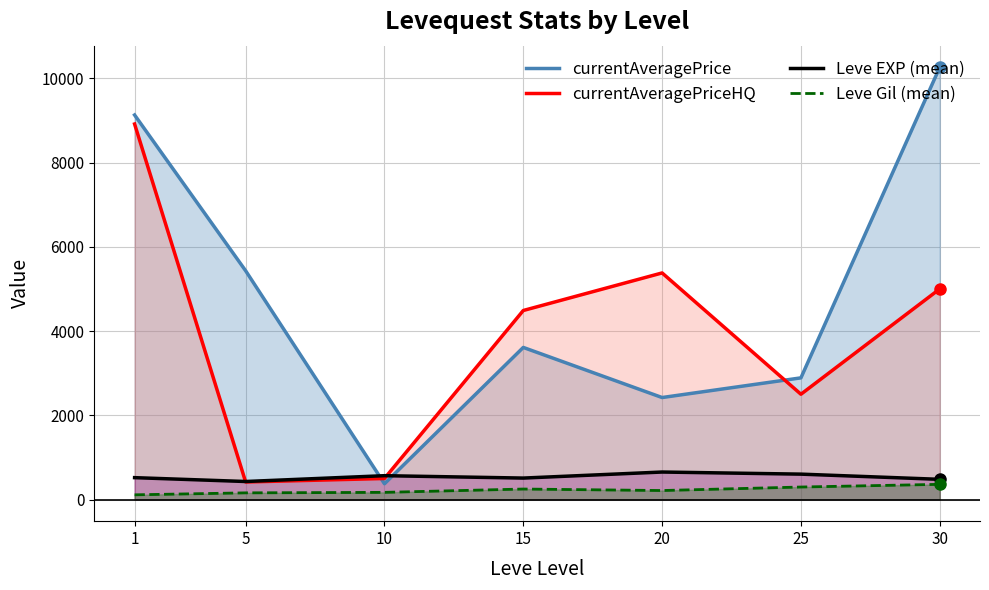

Reading left to right, what are all the values shown in this chart?

currentAveragePrice: 9128.5	5430.7	375.2	3611.0	2421.7	2888.7	10261.0
currentAveragePriceHQ: 8914.2	416.7	500.0	4487.7	5379.3	2500.0	5000.0
Leve EXP (mean): 520.0	428.3	566.7	510.0	653.3	603.3	480.0
Leve Gil (mean): 112.3	159.0	170.7	249.7	214.2	297.3	361.0